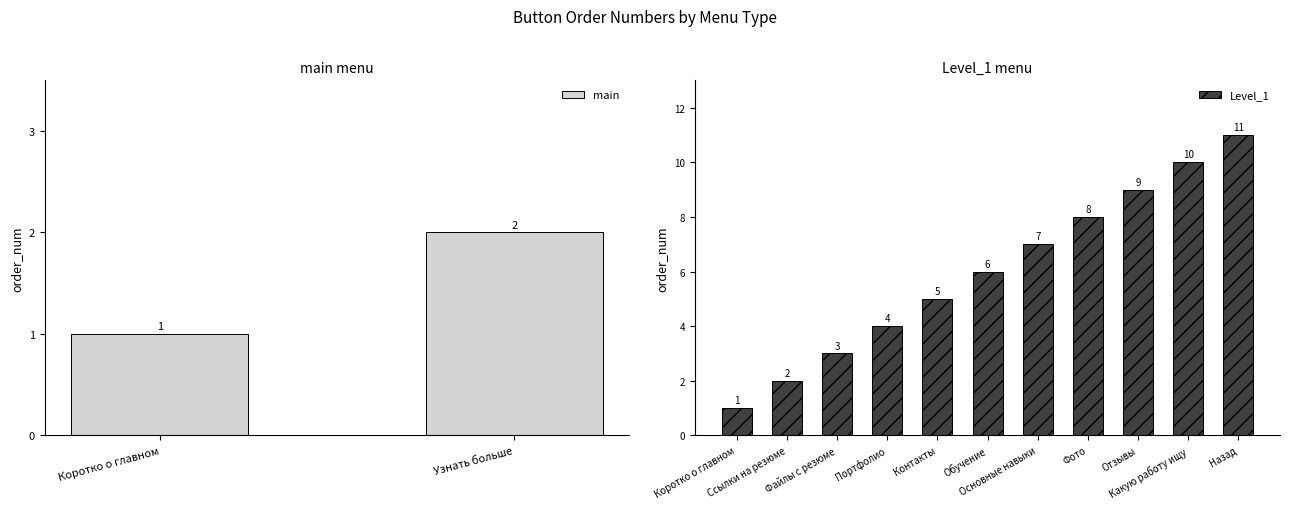

What is the sum of all Level_1 values?

66